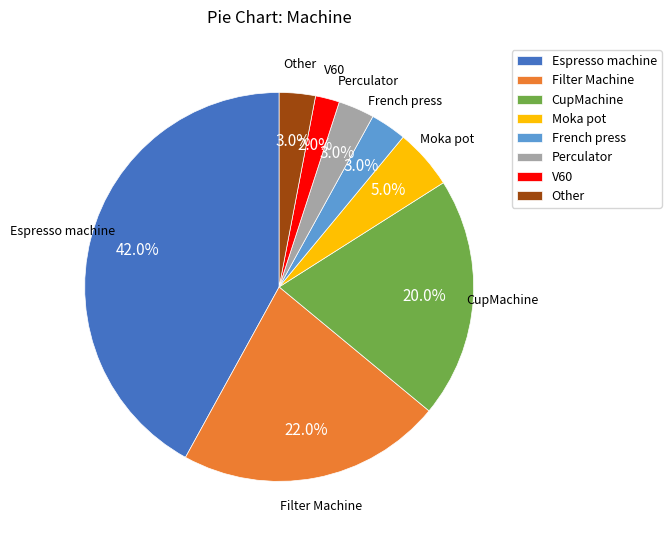

Which has a higher value, Espresso machine or CupMachine?

Espresso machine